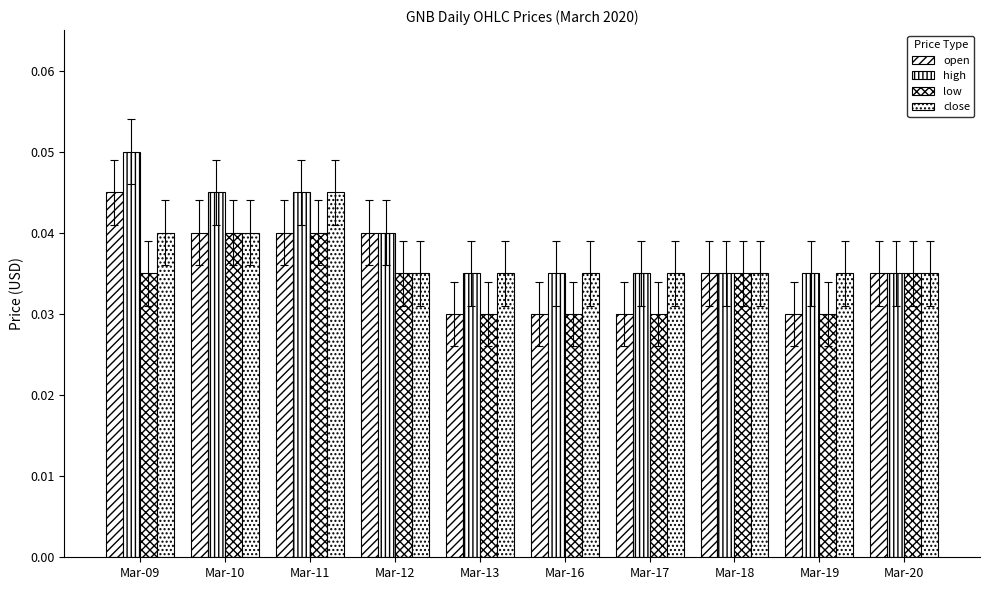

Which label corresponds to the smallest value in the chart?

Mar-13